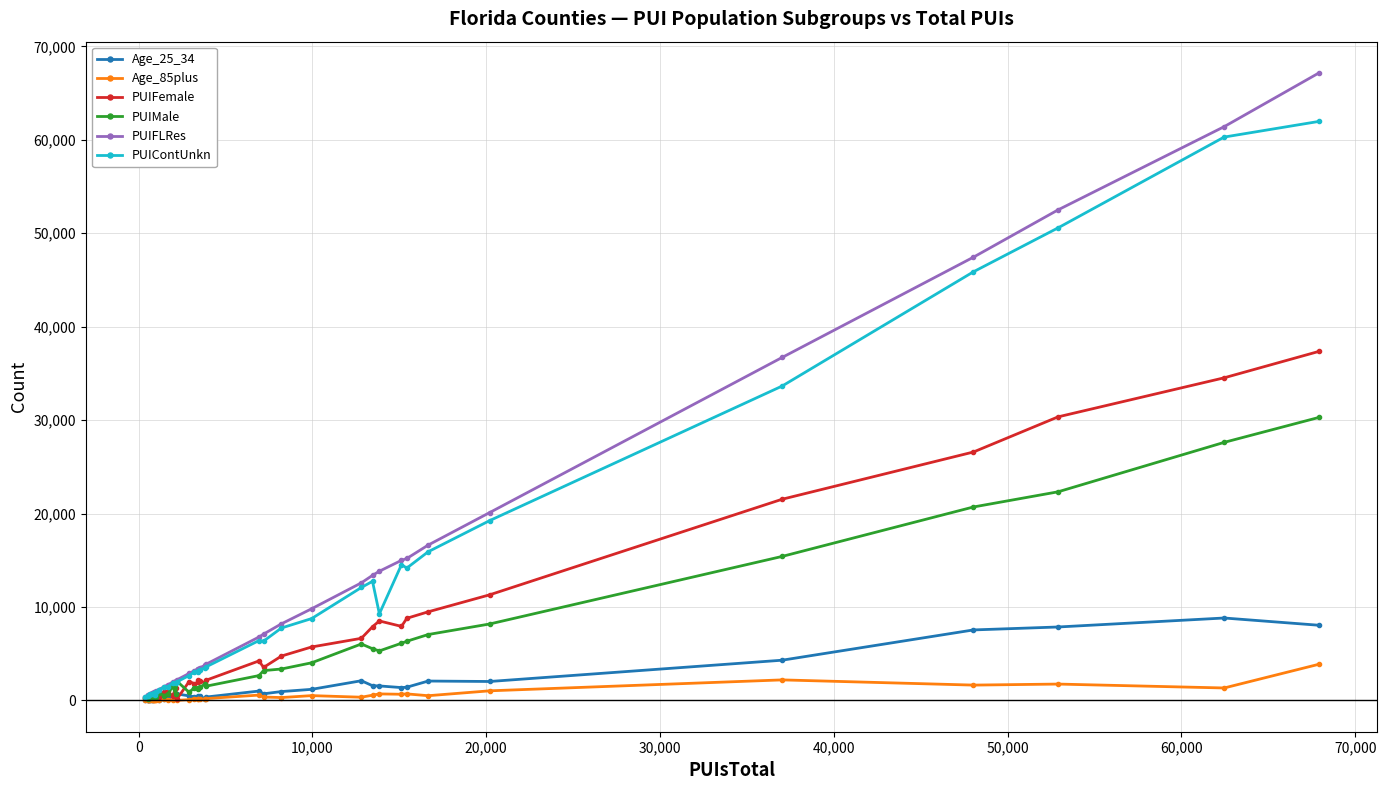

What is the value of the PUIFemale point at the 32nd from the left?

7922